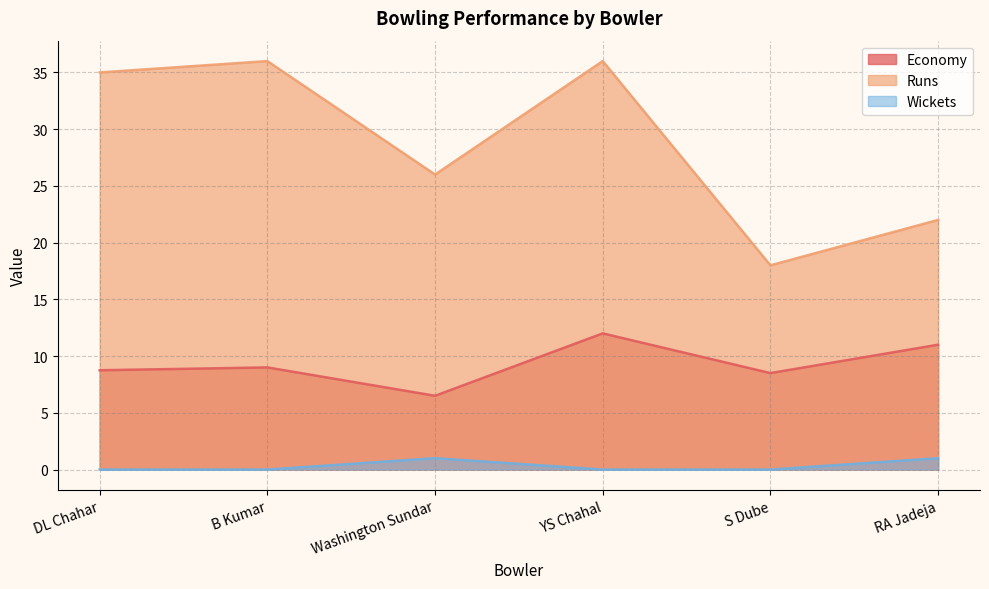

True or false: wickets and runs_1 cross at least once.

False